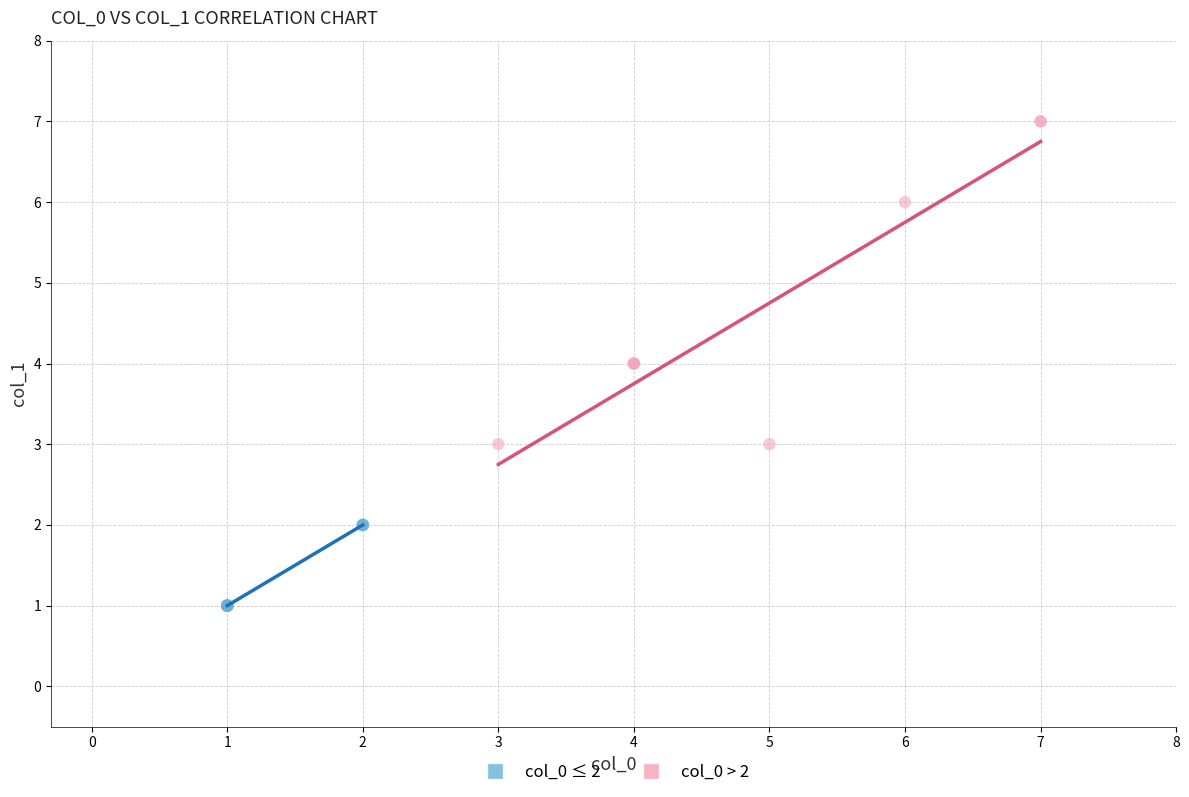

Which series contains the highest Y value?

col_0 > 2